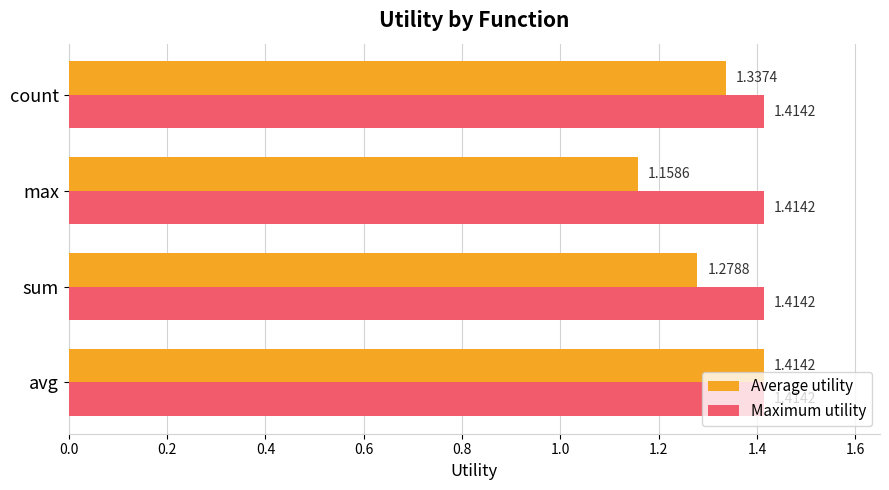

Which series has the largest total across all categories?

Maximum utility